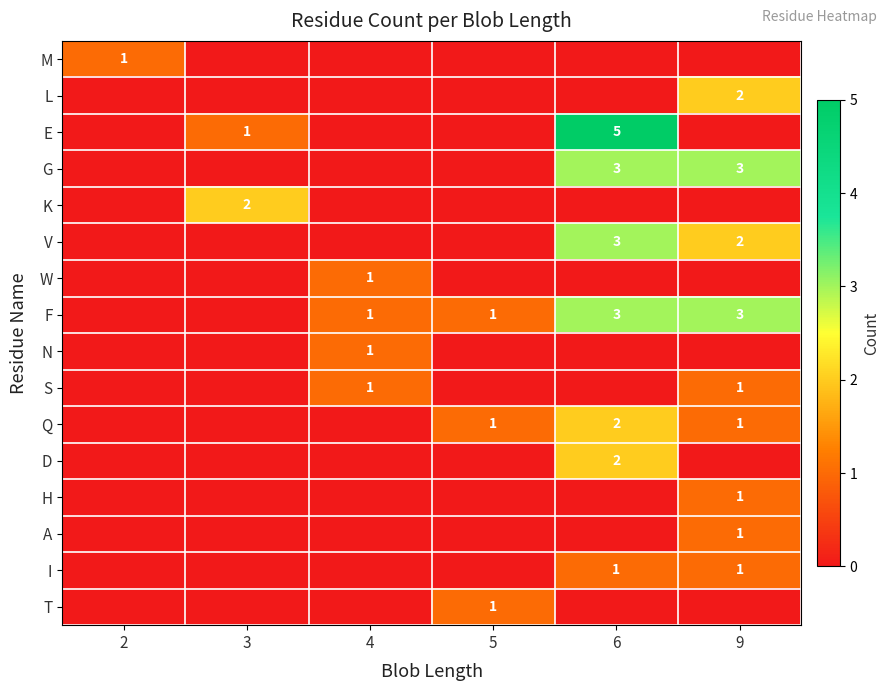

What is the sum of all M values?

1